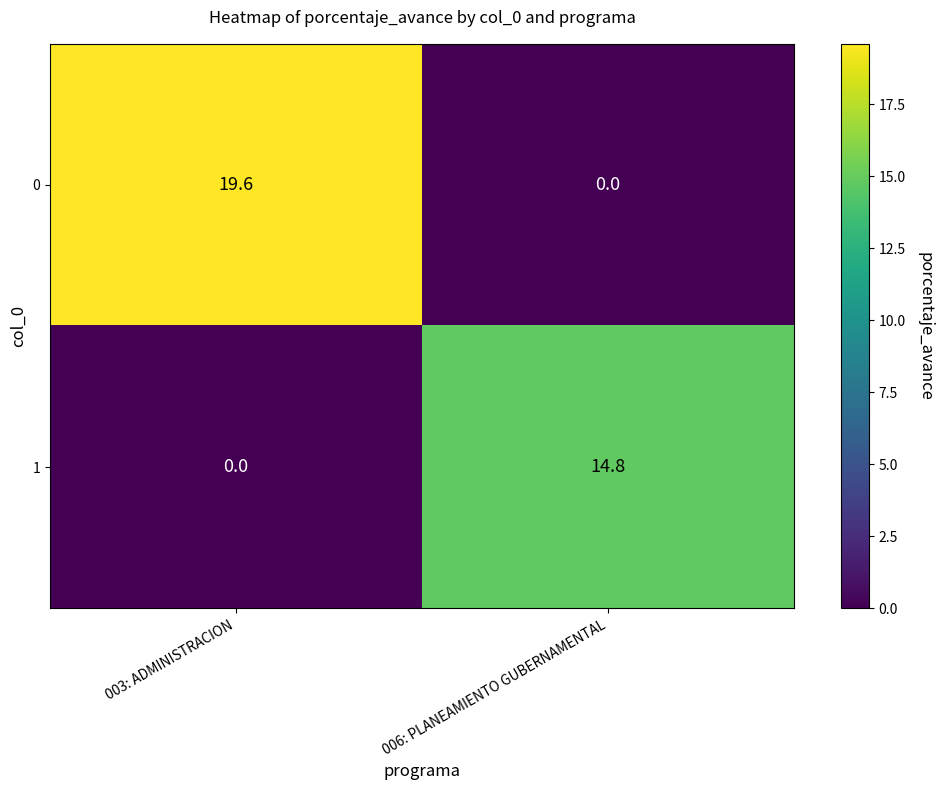

What is the difference between the 0 values at 003: ADMINISTRACION and 006: PLANEAMIENTO GUBERNAMENTAL?

19.6